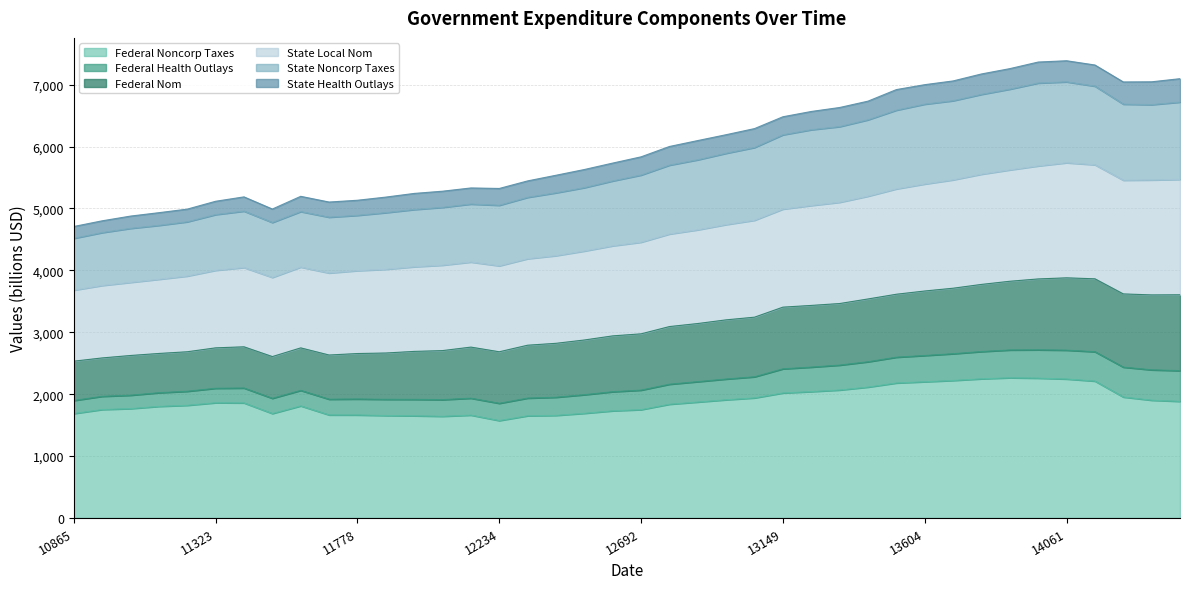

What is the highest value of the Federal Noncorp Taxes series?

2265.1